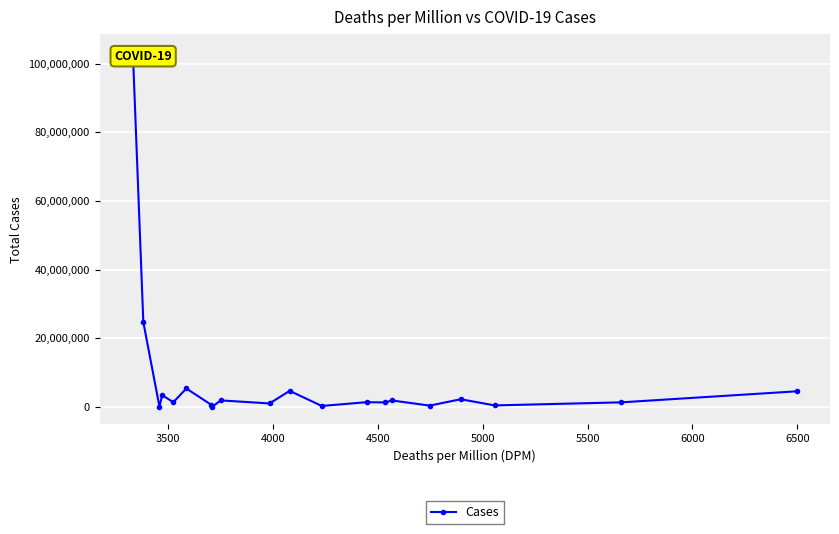

Reading right to left, list all the values displayed in this chart.

4515610	1298786	403052	2203222	348335	1845538	1274090	1344613	251133	4642972	975778	1866857	24349	620806	5342258	1321776	3408885	20550	24647430	103436829